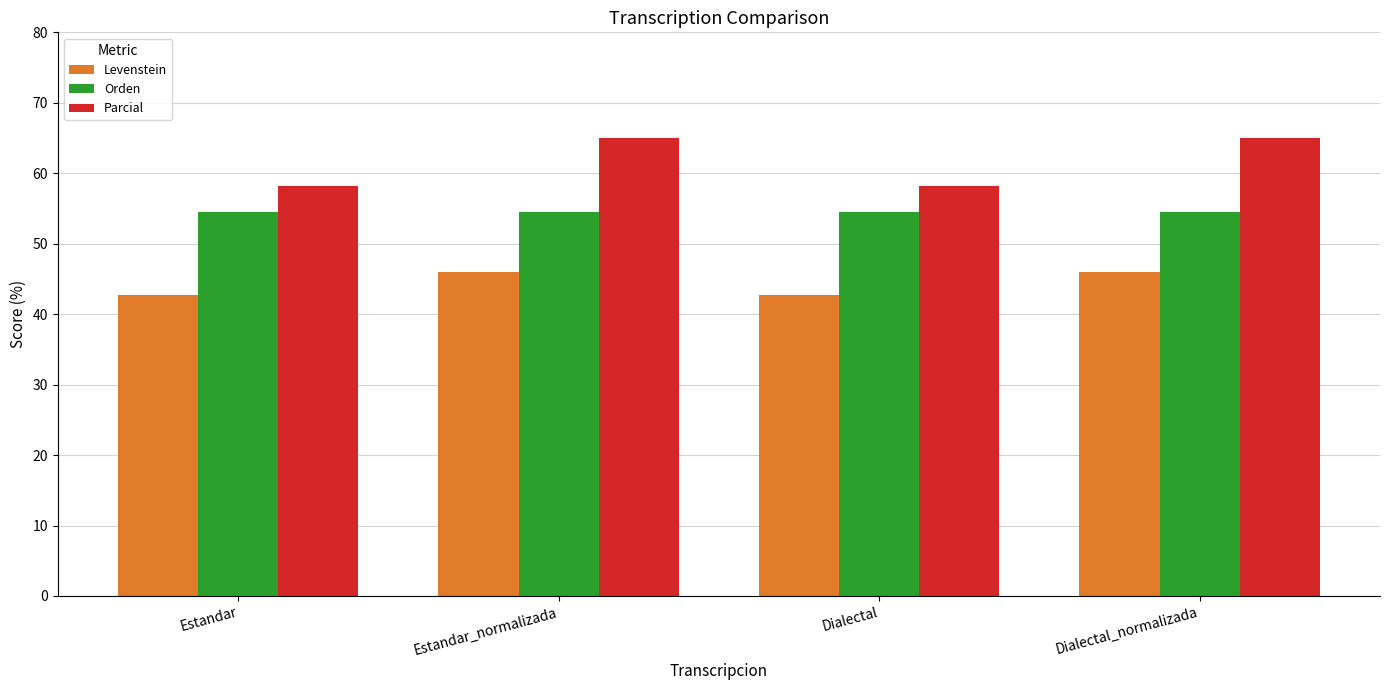

What is the approximate value of Orden at Estandar_normalizada?

54.5